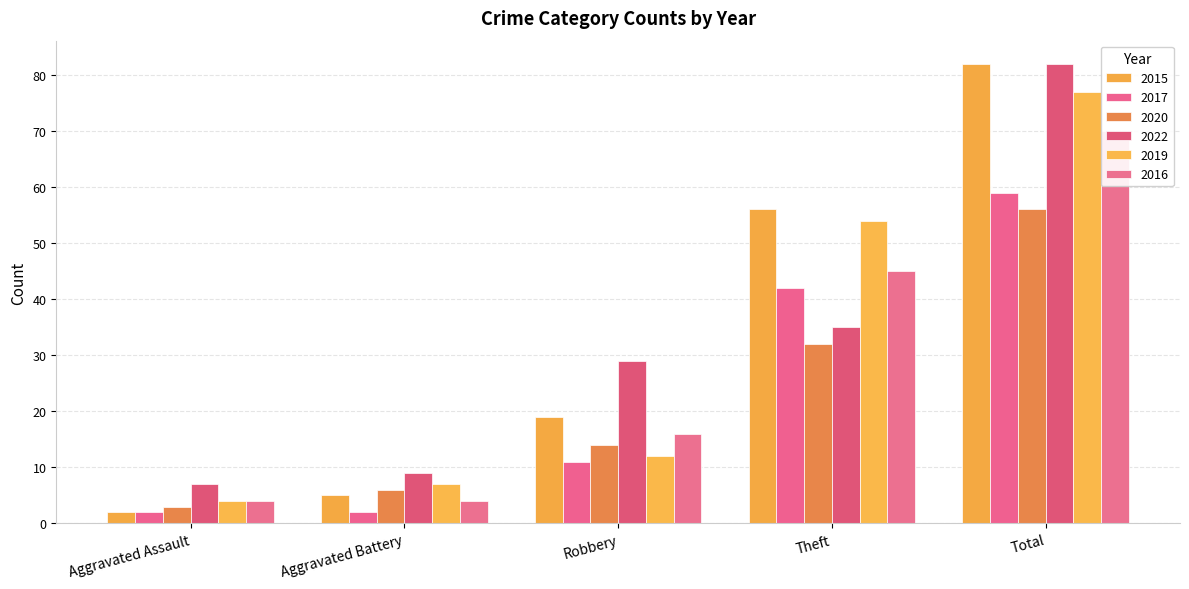

What is the difference between the maximum and second lowest values in the 2020 series?

50